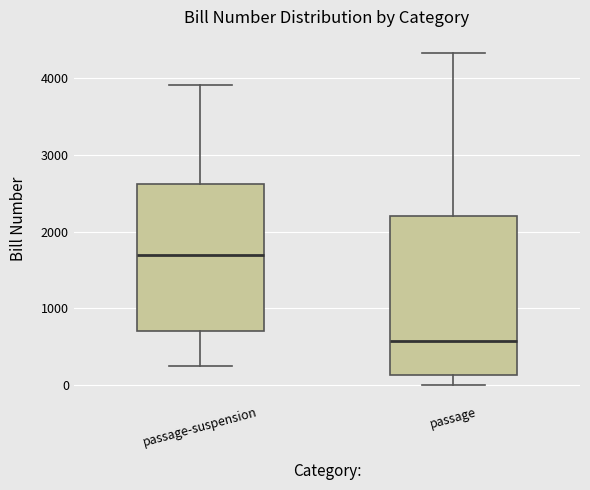

Reading left to right, transcribe this box plot: for each box, give where its median line is, the range the box spans, and where its two whiskers end, as read against the y-axis. The values are not printed on the chart, so give them approximately, as read against the axis.

passage-suspension: median 1700, box 700 to 2600, whiskers 200 to 3900
passage: median 600, box 100 to 2200, whiskers 0 to 4300